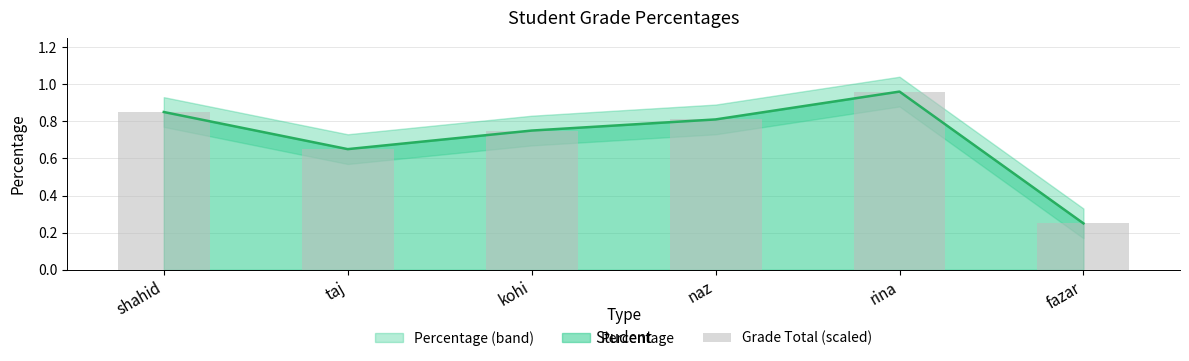

The chart shows a value of 0.4 at fazar. True or false?

False